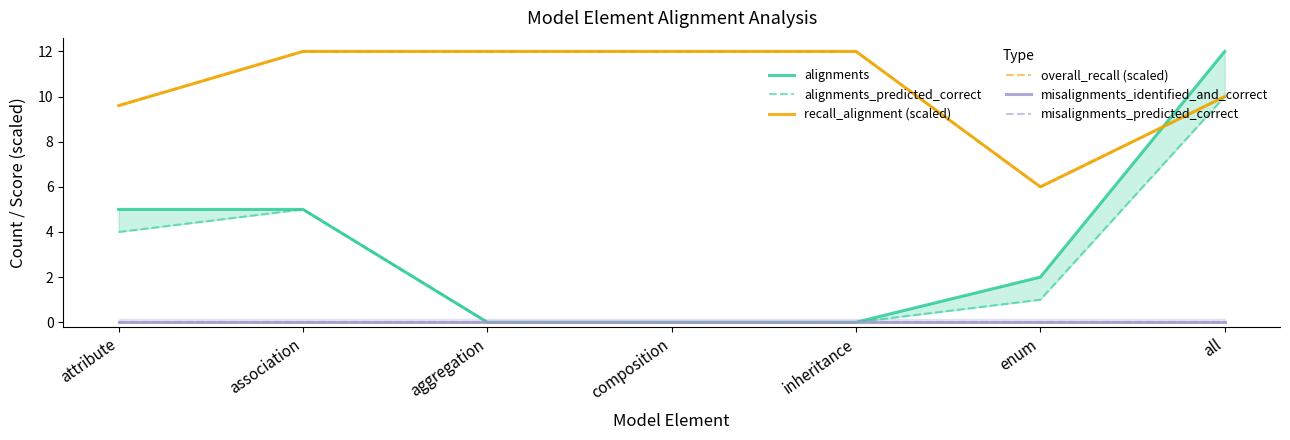

Does the chart have visible grid lines?

No